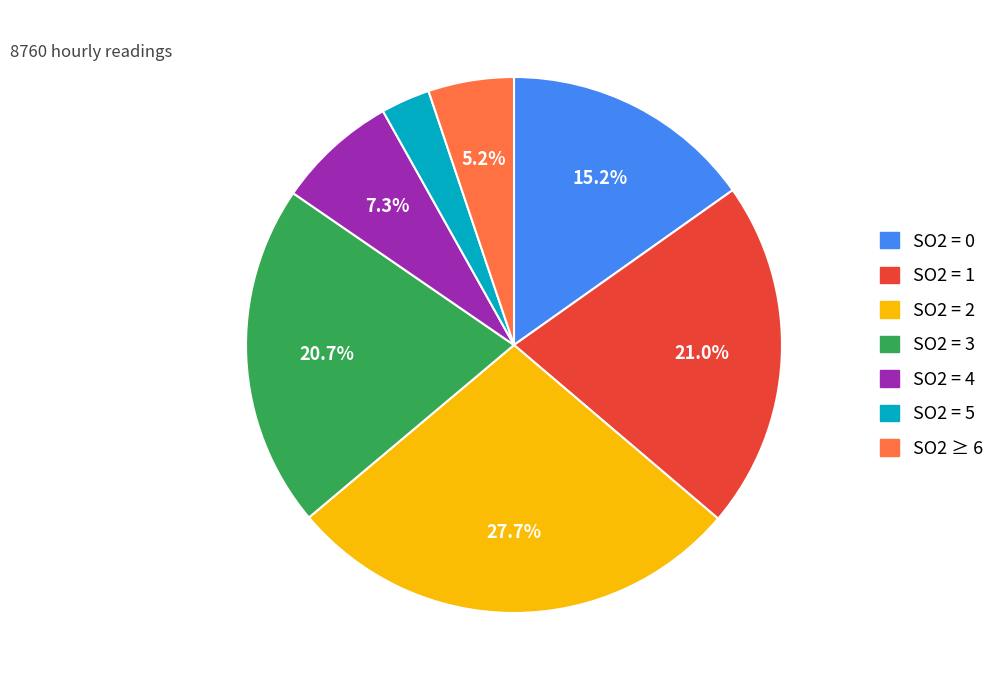

Is there a majority slice in this chart?

No